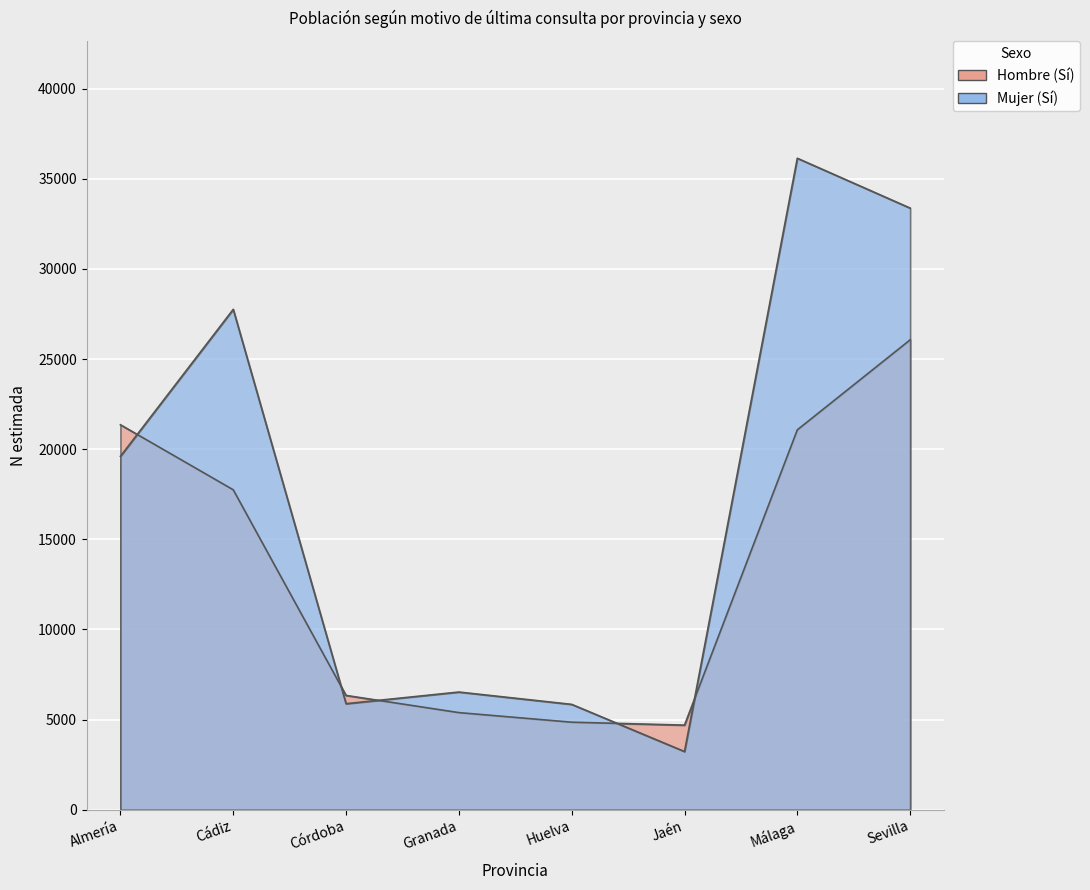

Reading left to right, extract all data points from this chart.

Hombre N estimada (Sí): 21354	17747	6342	5389	4857	4695	21073	26064
Mujer N estimada (Sí): 19605	27756	5884	6530	5846	3230	36136	33371